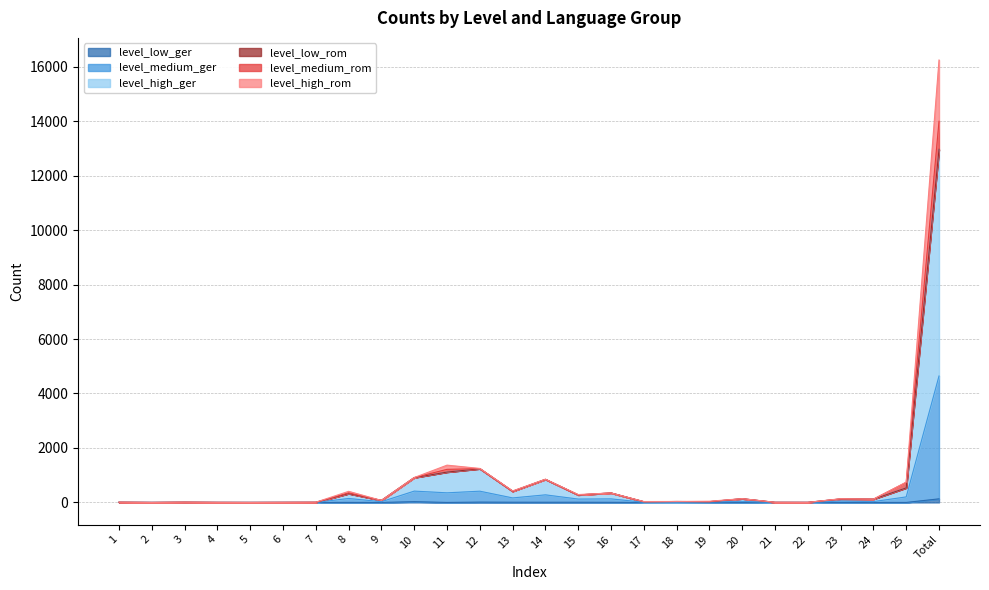

Between 22 and 25, which series saw the biggest shift?

level_low_rom